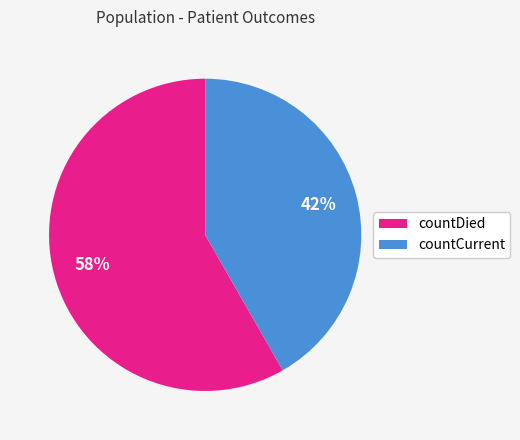

What is the smallest slice in the pie chart?

countCurrent